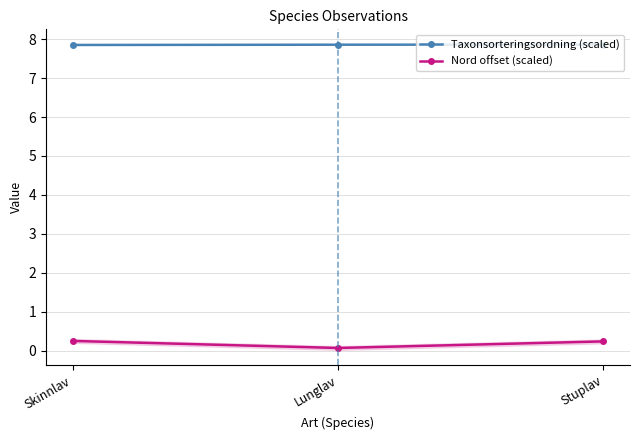

At which category is the sum across all series the highest?

Skinnlav